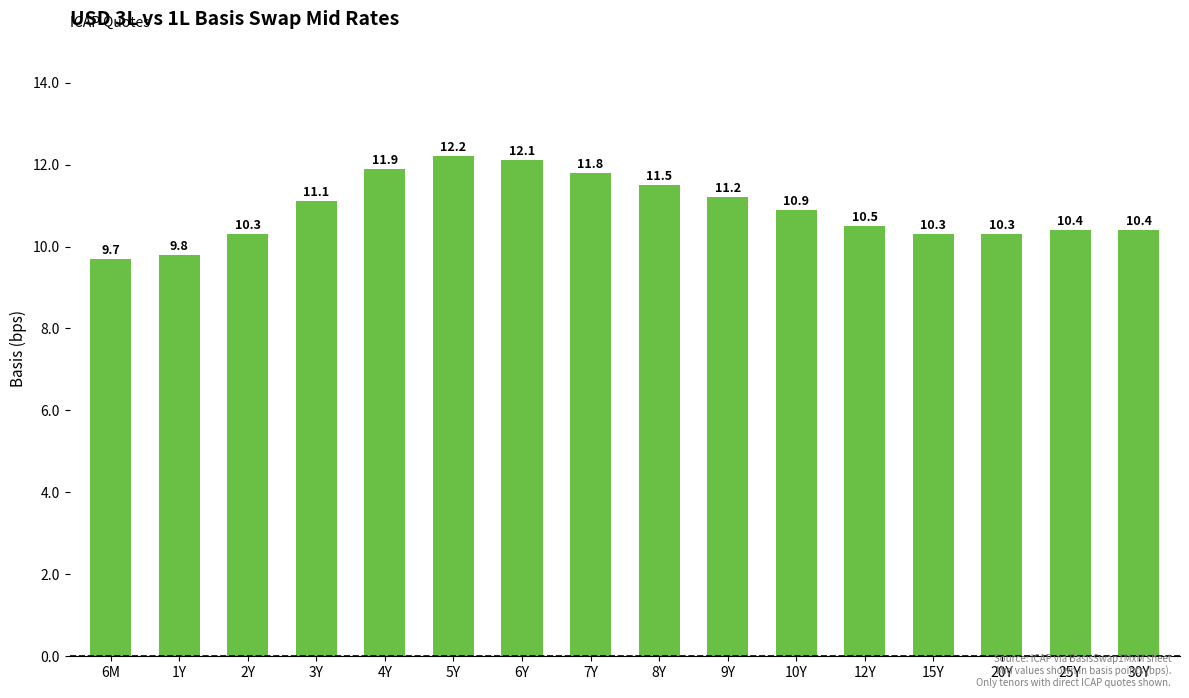

True or false: the data shows 12.2 at 5Y.

True